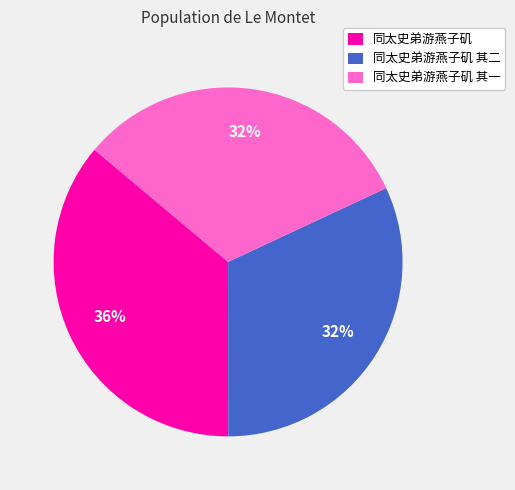

Count the number of slices in the pie.

3